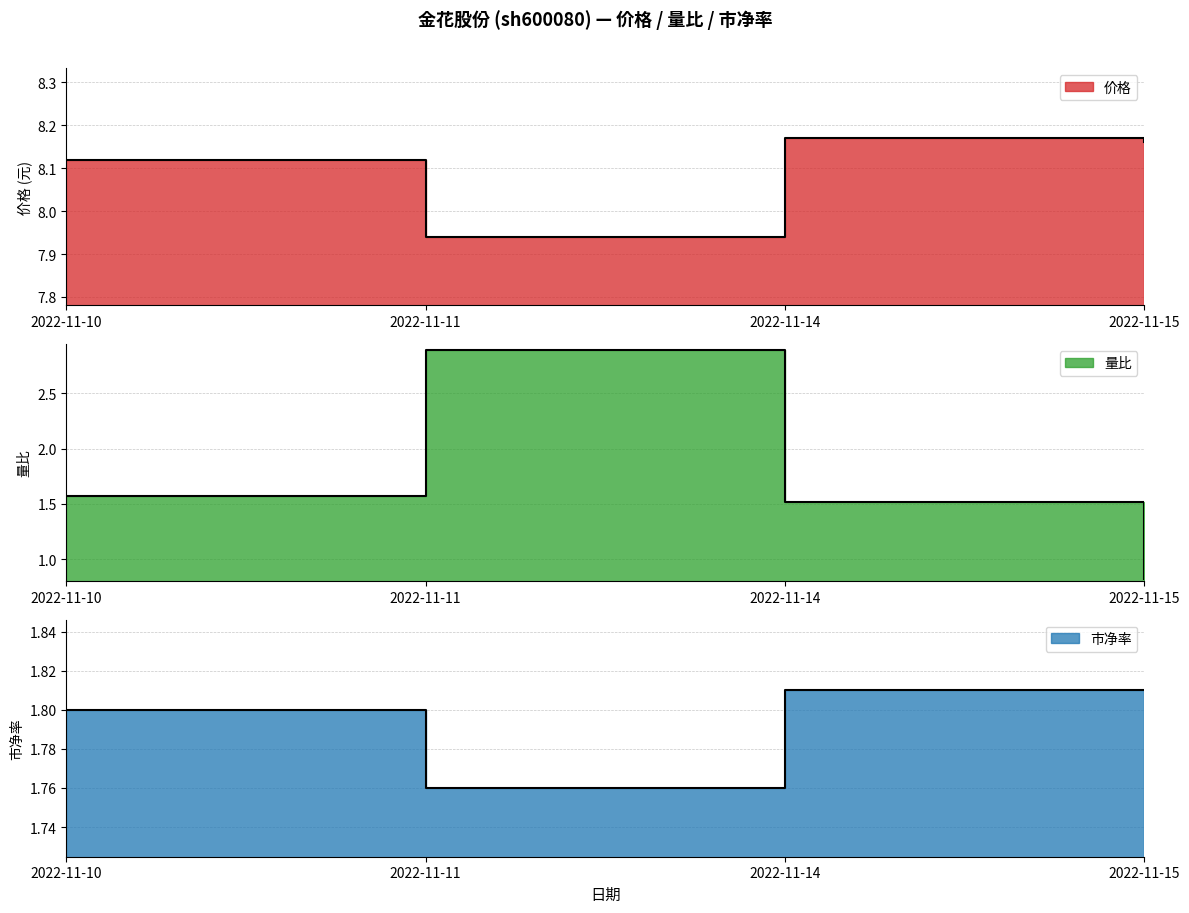

Is it true that 量比 equals 1.5 at 2022-11-14?

True